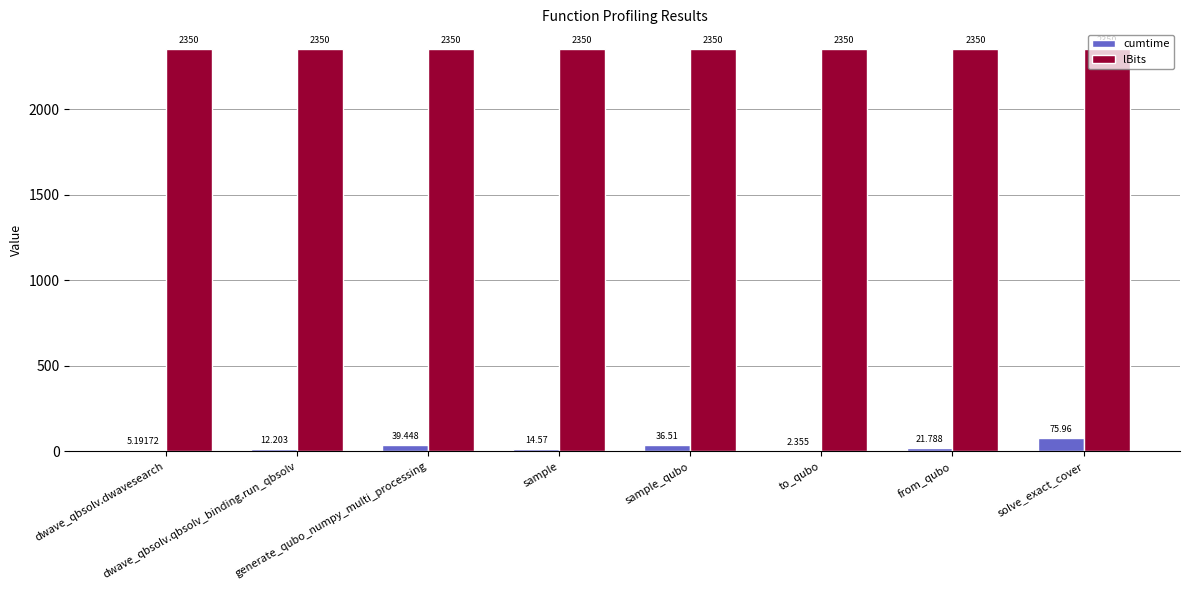

Is the value of cumtime at dwave_qbsolv.qbsolv_binding.run_qbsolv greater than the value of lBits at to_qubo?

No